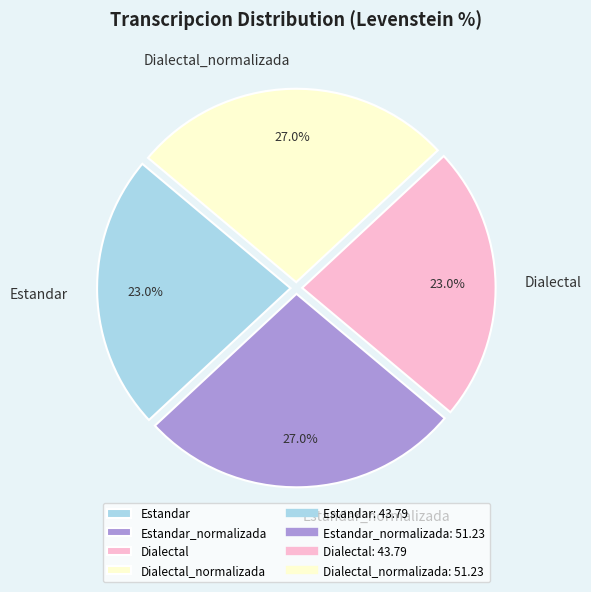

How many slices are in this pie chart?

4